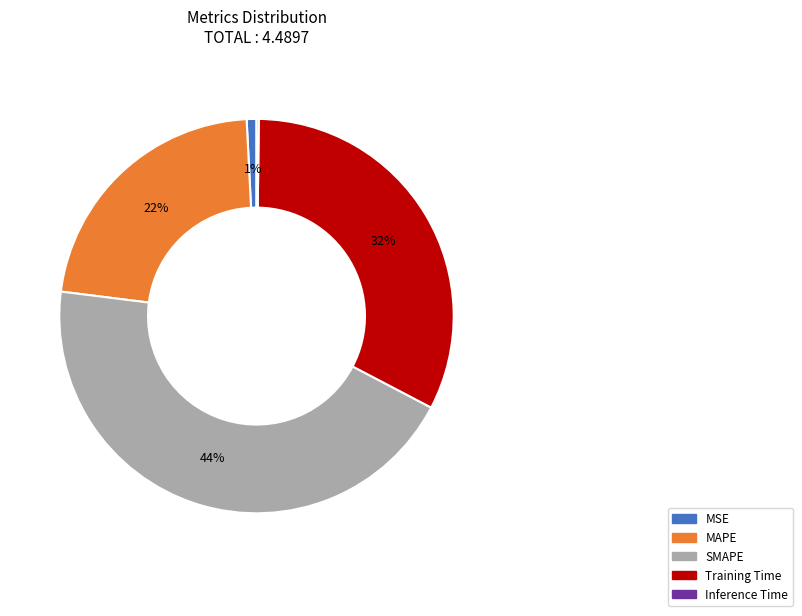

Which category has the biggest portion of the pie?

SMAPE